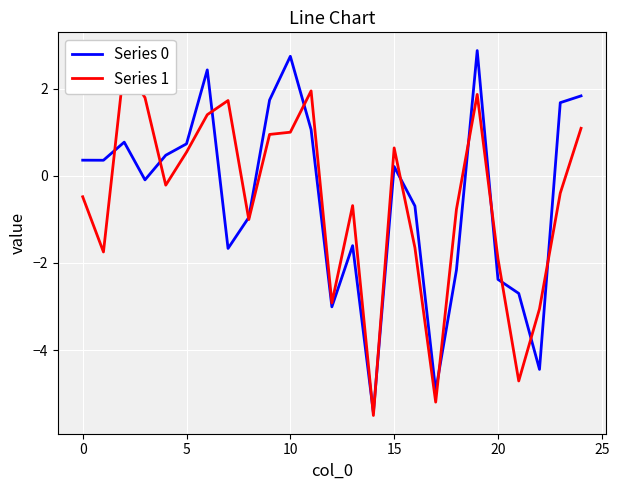

True or false: Series 1 and Series 0 intersect in this chart.

True